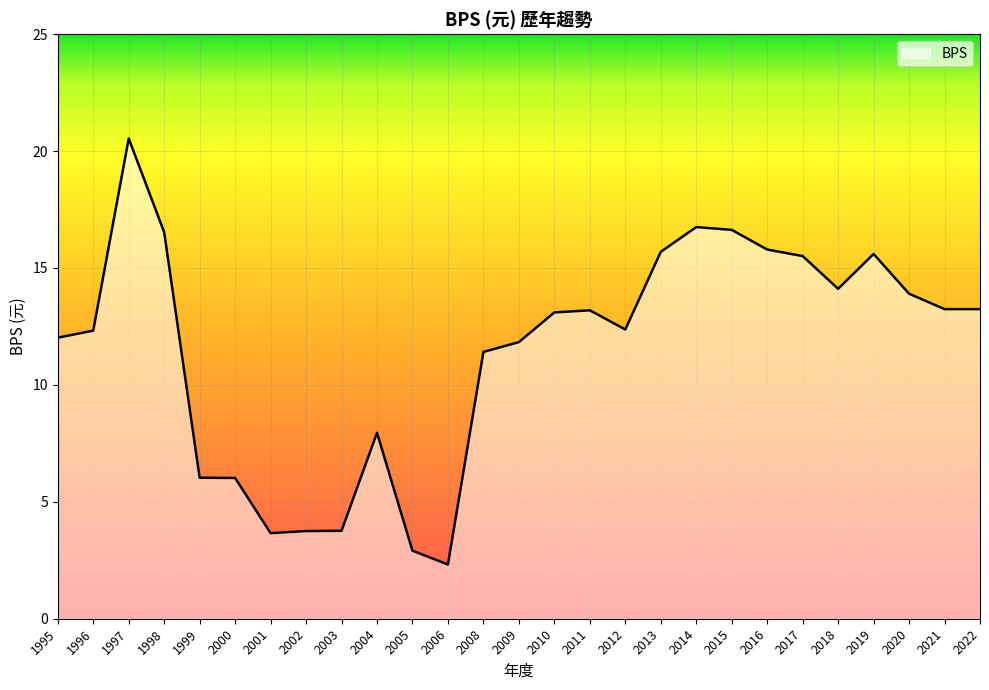

Does the chart have visible grid lines?

Yes